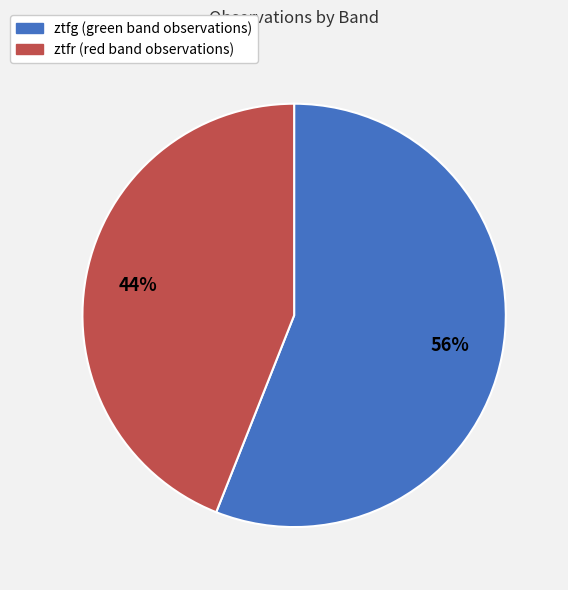

What is the largest slice in the pie chart?

ztfg